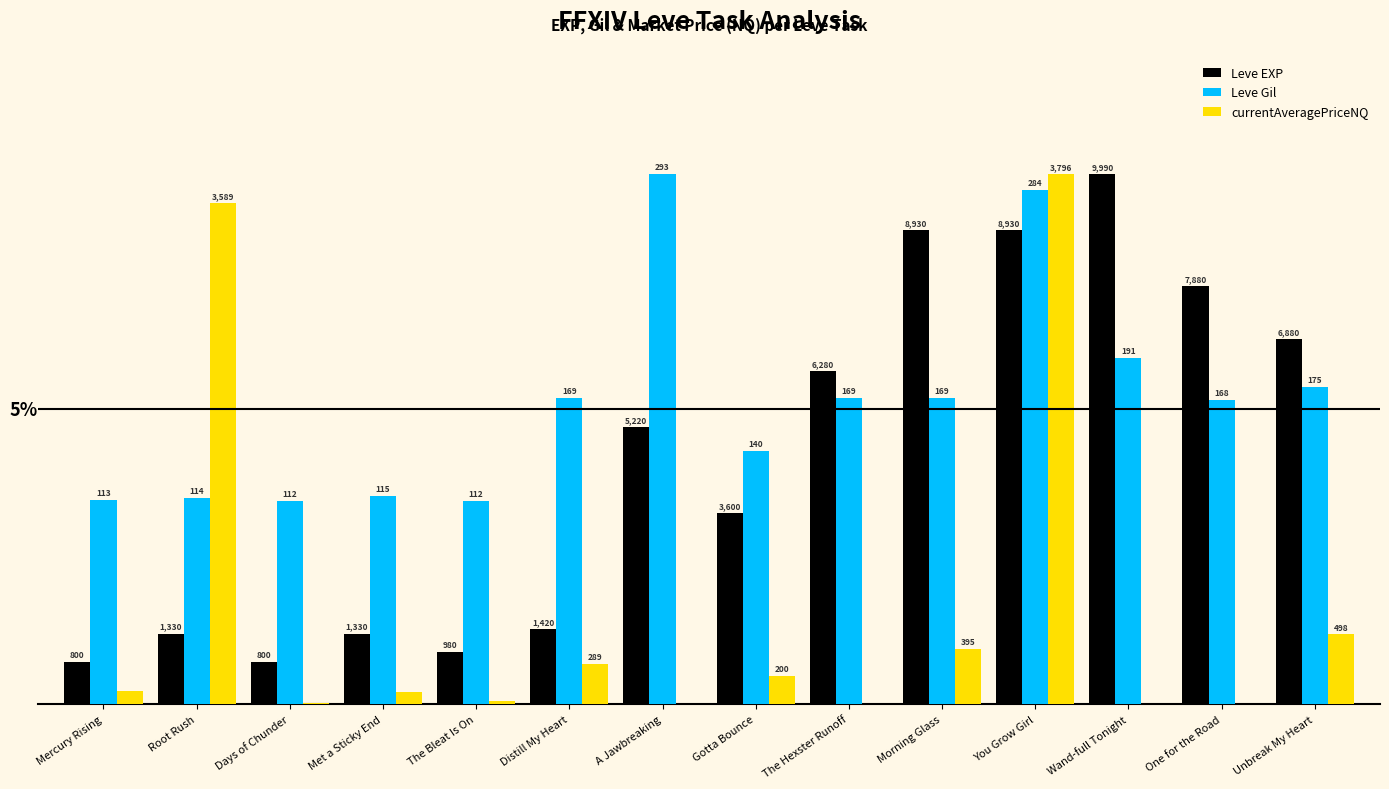

What is the difference between the maximum and minimum values in the Leve Gil series?

5.6